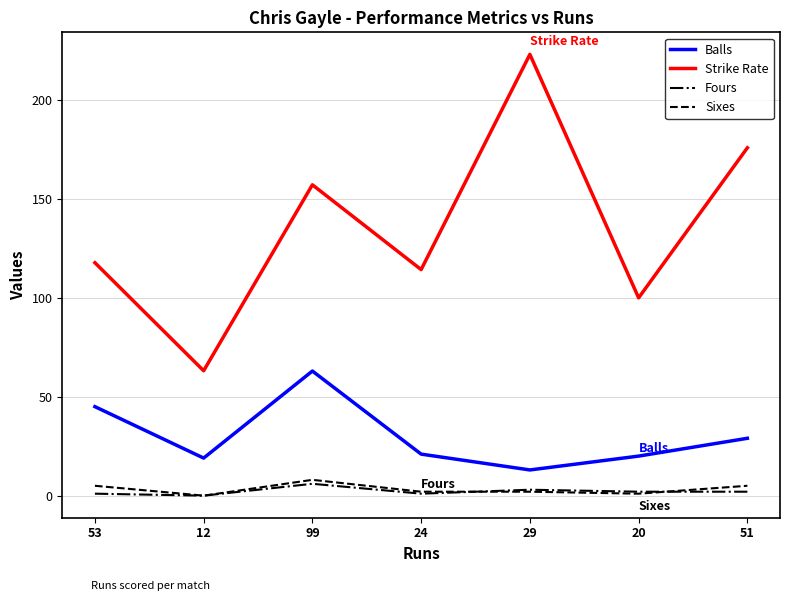

Does the chart have visible grid lines?

Yes